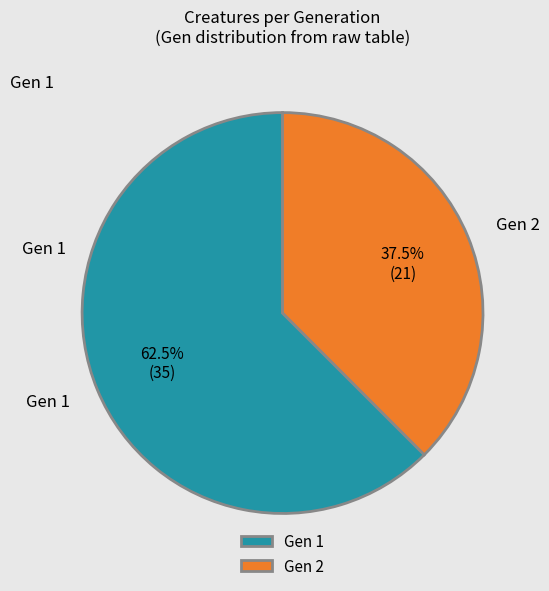

What is the largest slice in the pie chart?

Gen 1